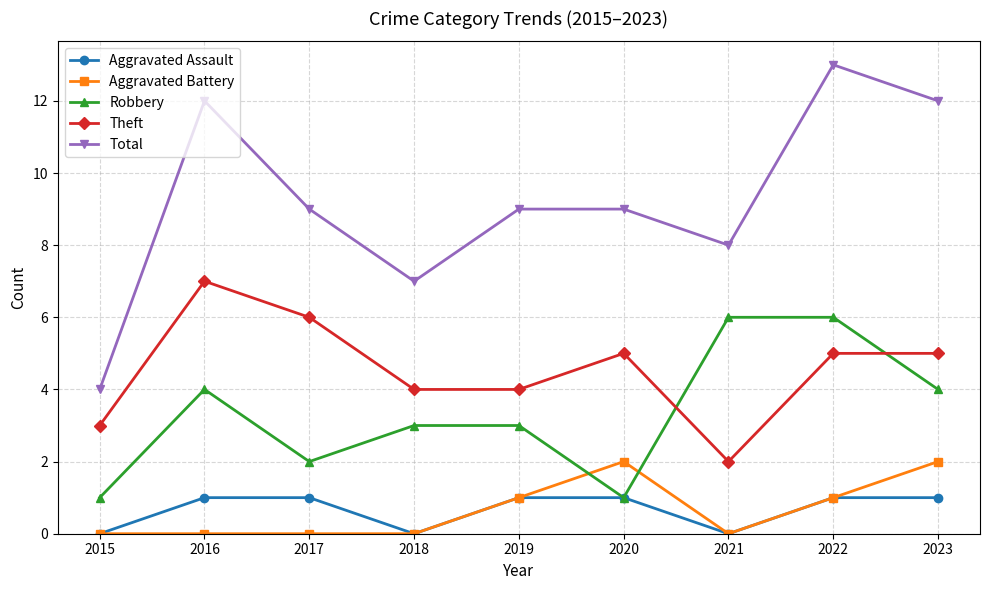

Reading left to right, transcribe all the data shown in this chart.

Aggravated Assault: 2015=0	2016=1	2017=1	2018=0	2019=1	2020=1	2021=0	2022=1	2023=1
Aggravated Battery: 2015=0	2016=0	2017=0	2018=0	2019=1	2020=2	2021=0	2022=1	2023=2
Robbery: 2015=1	2016=4	2017=2	2018=3	2019=3	2020=1	2021=6	2022=6	2023=4
Theft: 2015=3	2016=7	2017=6	2018=4	2019=4	2020=5	2021=2	2022=5	2023=5
Total: 2015=4	2016=12	2017=9	2018=7	2019=9	2020=9	2021=8	2022=13	2023=12